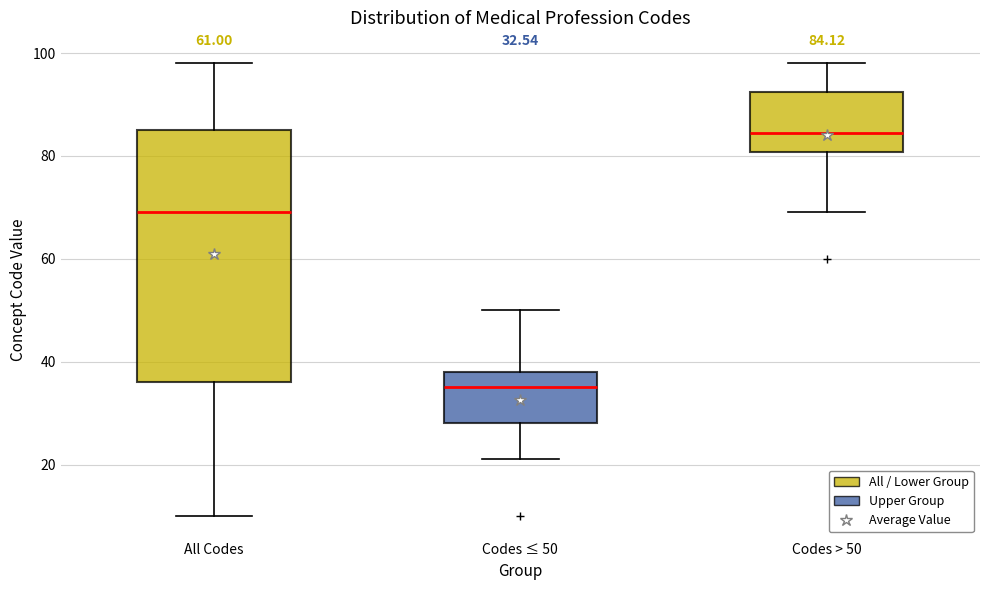

Comparing the boxes themselves (not the whiskers), which one is the tallest?

All Codes